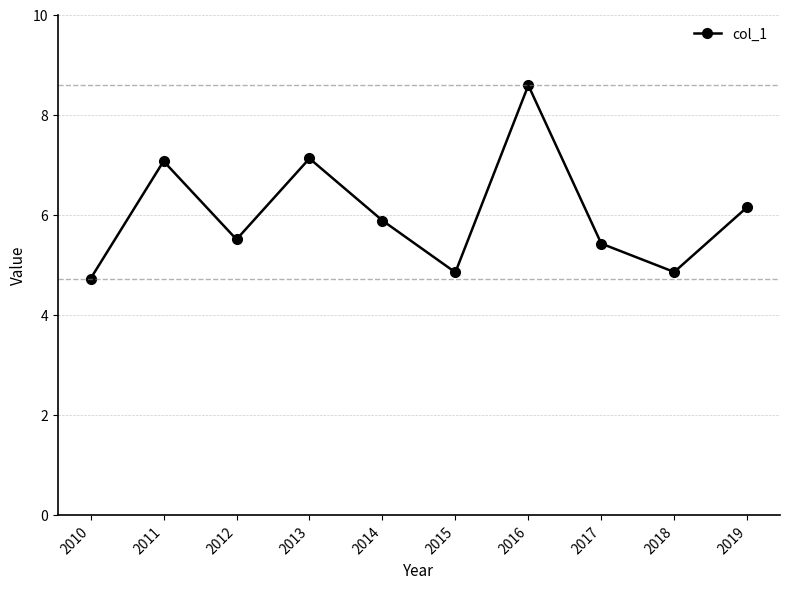

How many lines are shown in the chart?

1